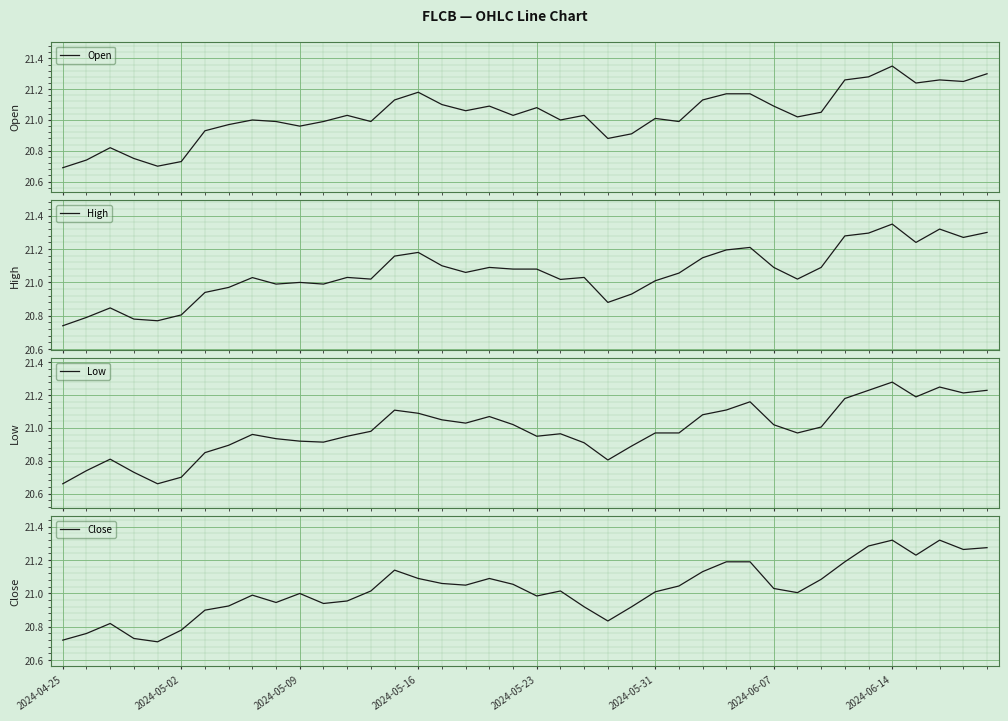

What is the average value of the Close series?

21.0